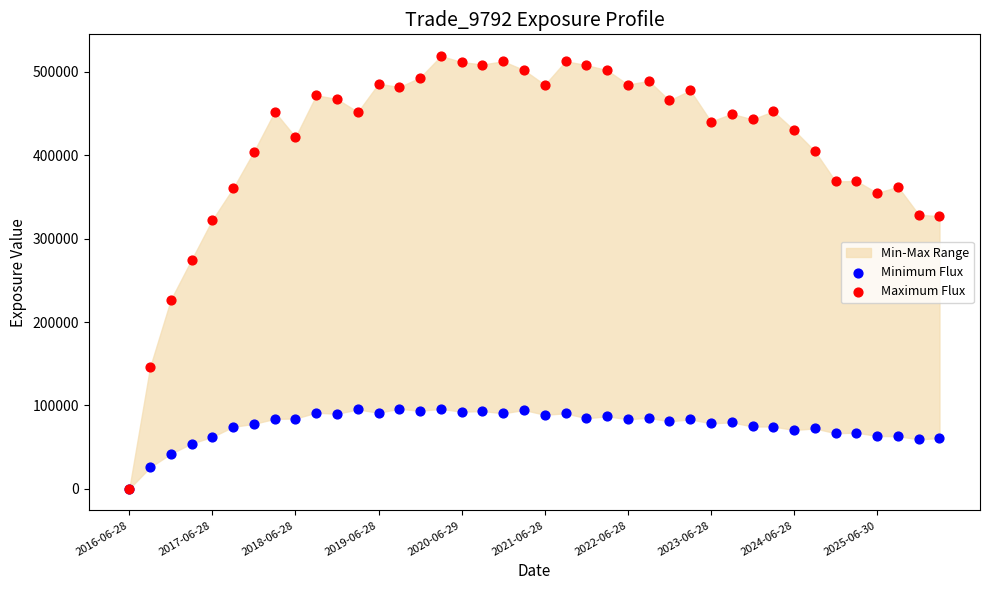

Across all series, what Y value is closest to 259596?

274861.0